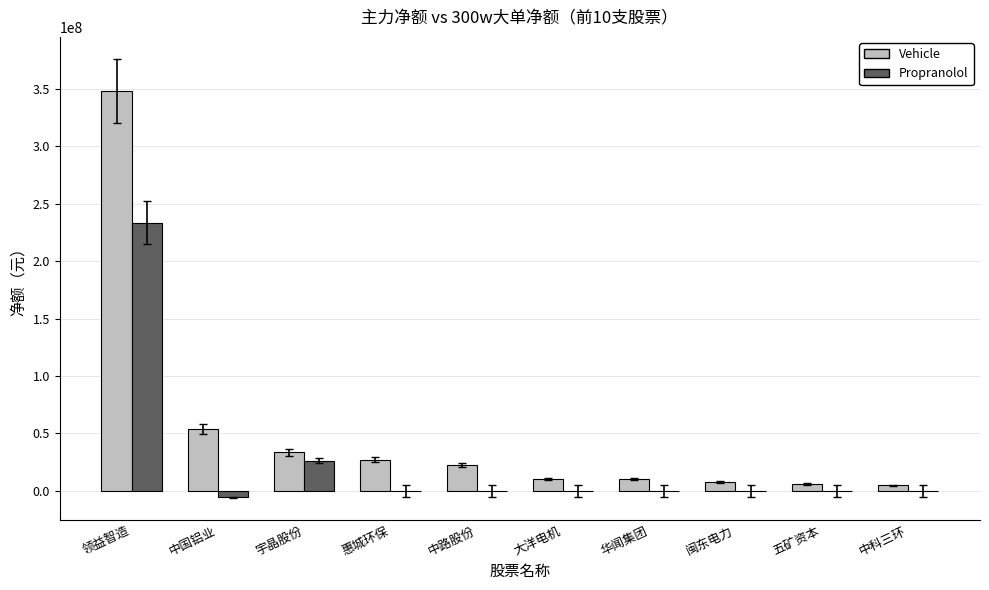

What is the maximum value shown in the chart?

348110727